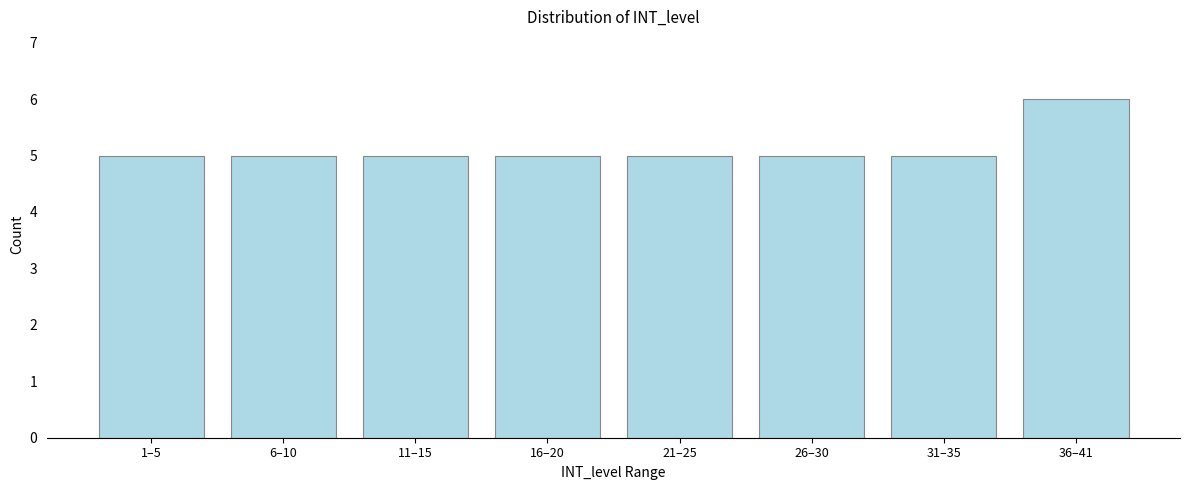

Reading right to left, transcribe all the data shown in this chart.

36–41=6	31–35=5	26–30=5	21–25=5	16–20=5	11–15=5	6–10=5	1–5=5